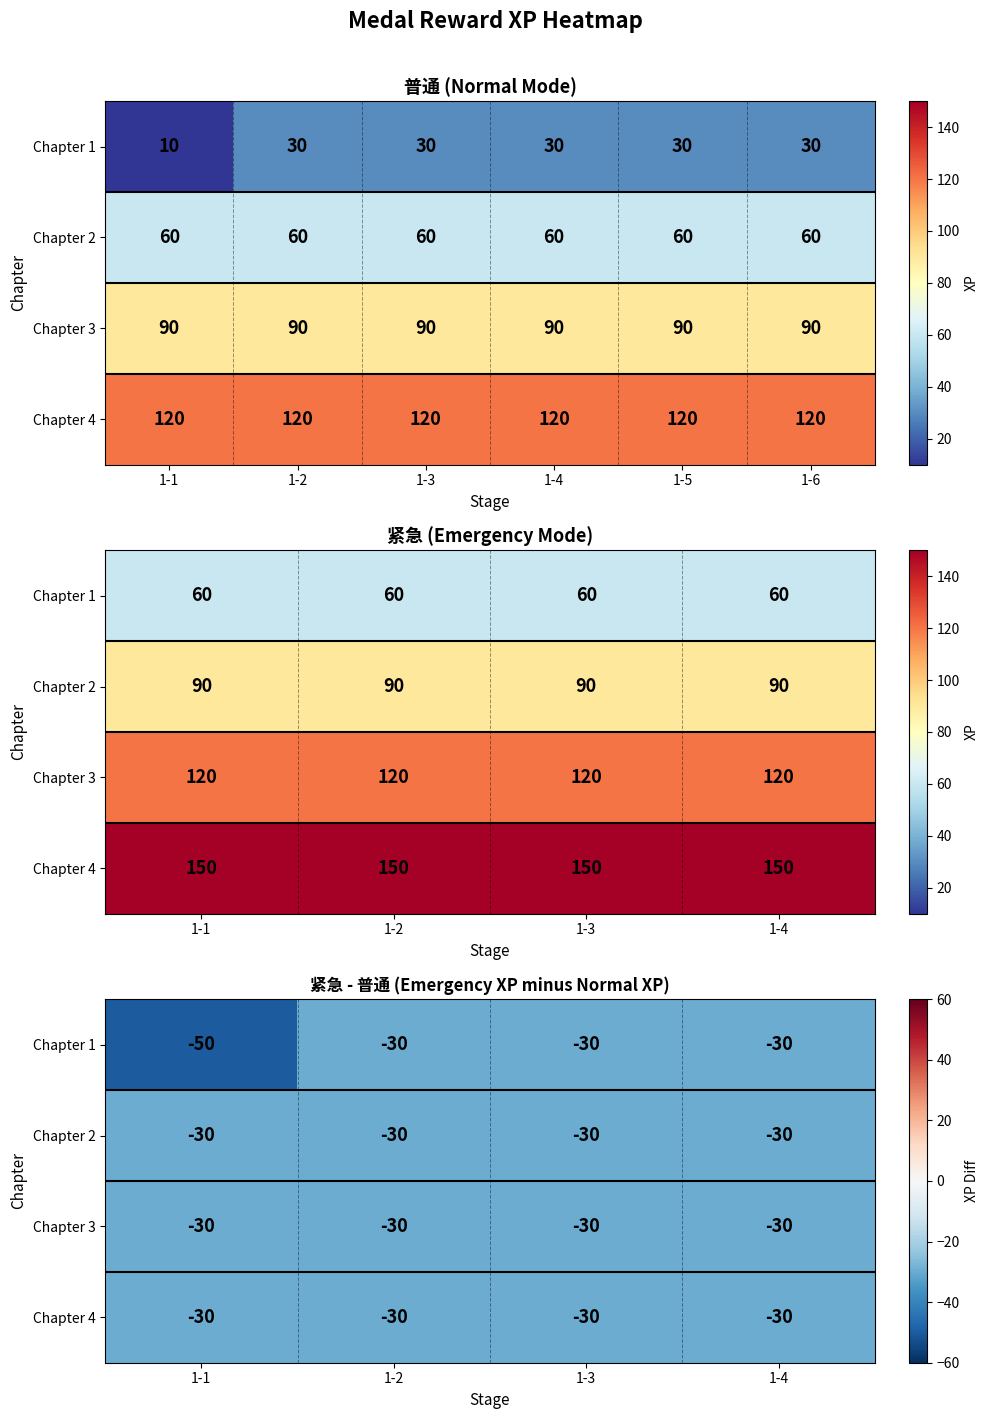

What is the sum of all Chapter 4 values?

-120